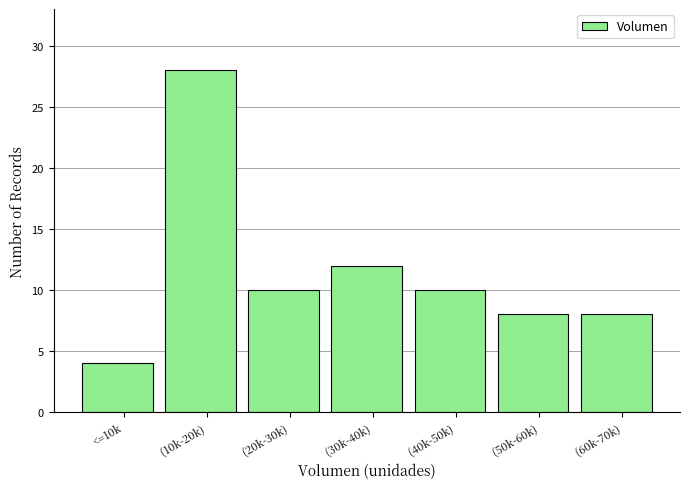

Reading left to right, what are all the values shown in this chart?

<=10k=4	(10k-20k)=28	(20k-30k)=10	(30k-40k)=12	(40k-50k)=10	(50k-60k)=8	(60k-70k)=8